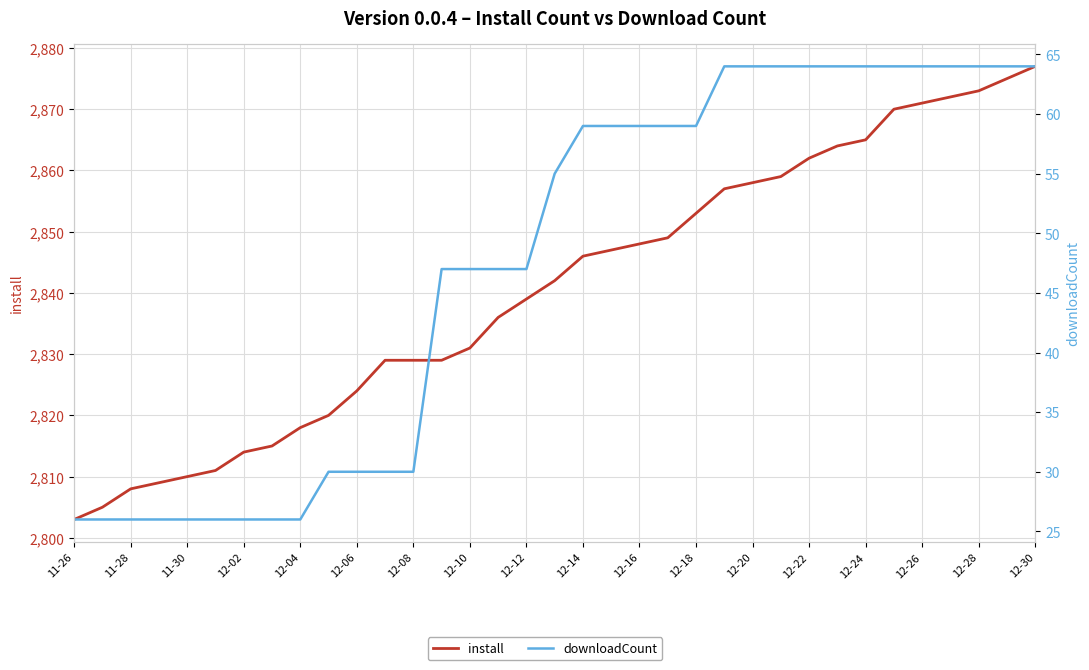

What is the sum of the install values at 29 and 11-26?

5673